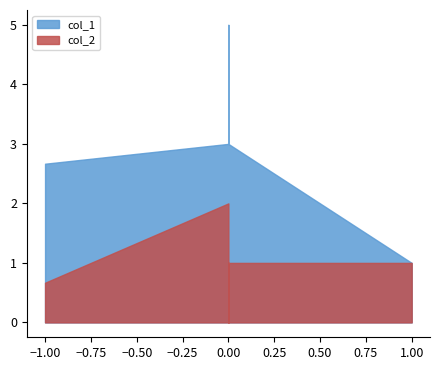

At 1, list the series in order from smallest to largest.

col_1, col_2